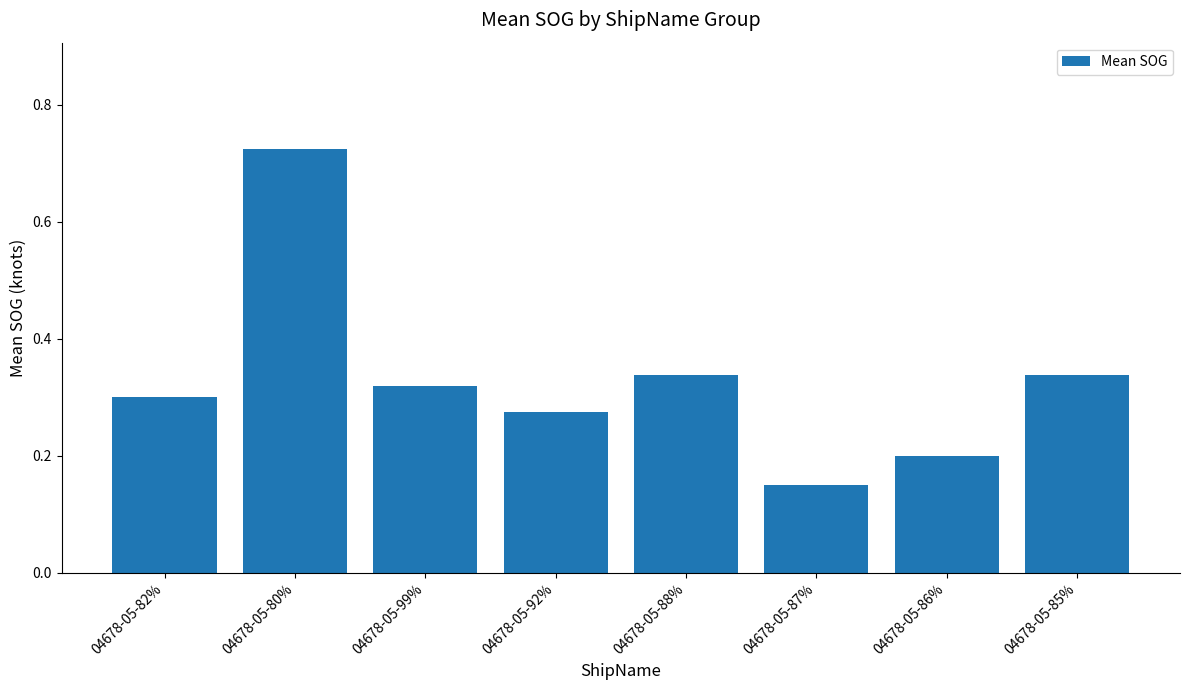

Between 04678-05-92% and 04678-05-82%, which is larger?

04678-05-82%